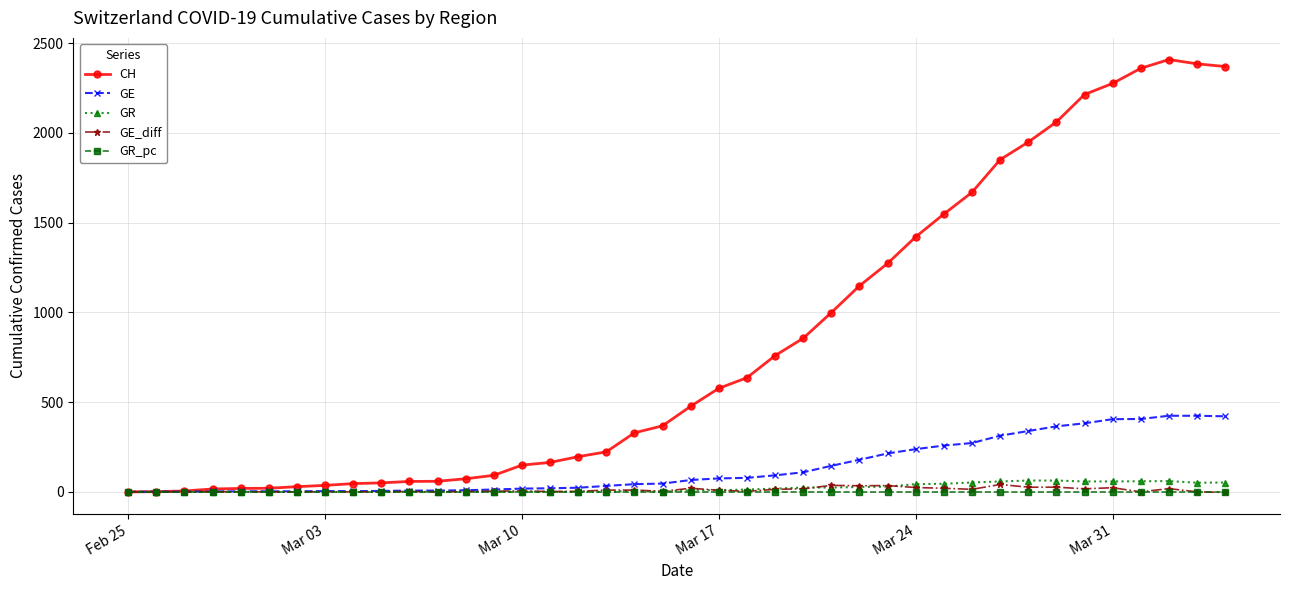

Which series has the widest spread of values?

CH